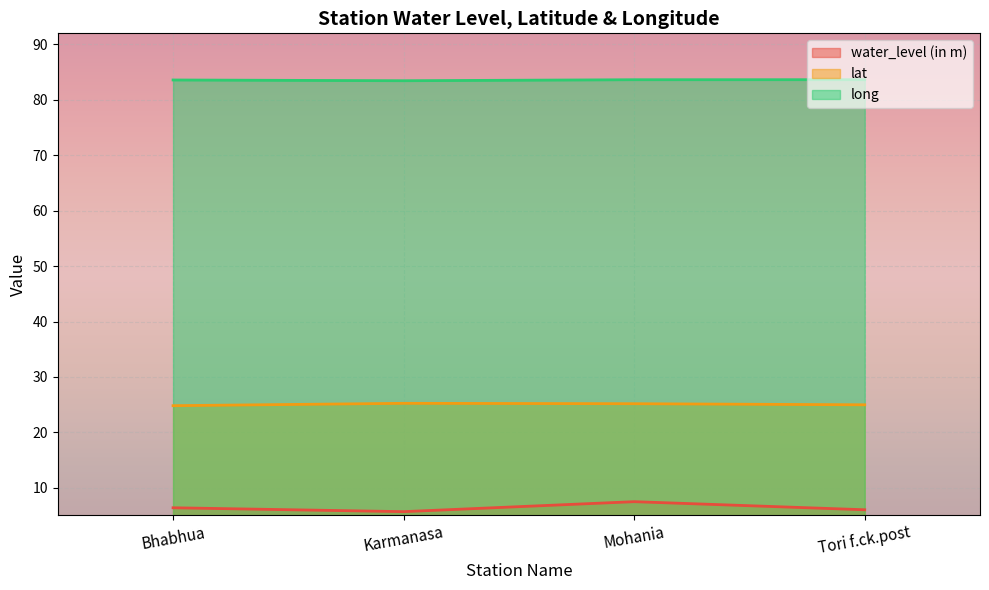

Is it true that lat equals 39.0 at Tori f.ck.post?

False